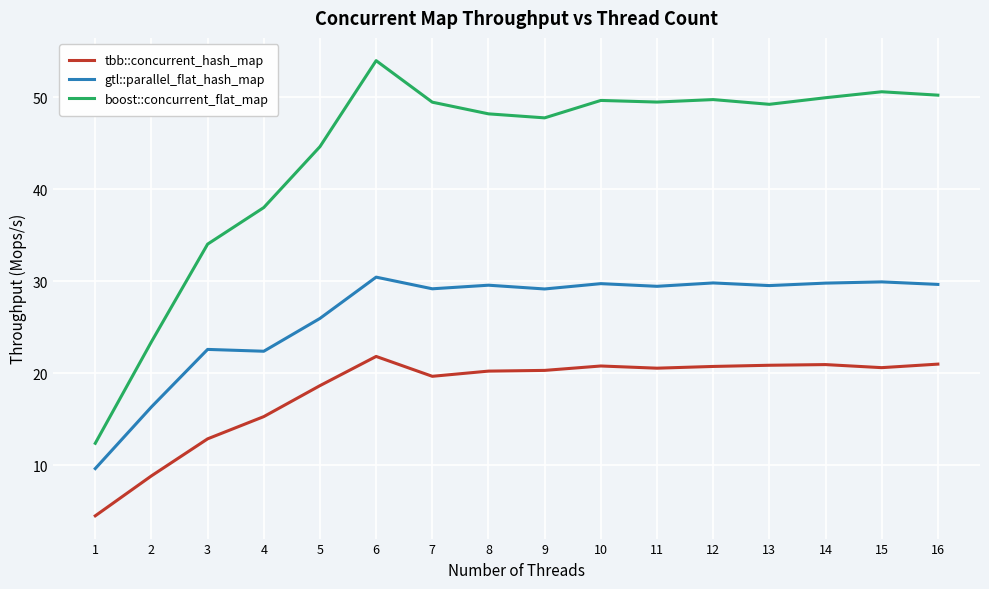

The gtl::parallel_flat_hash_map series shows 8.3 at 4. True or false?

False